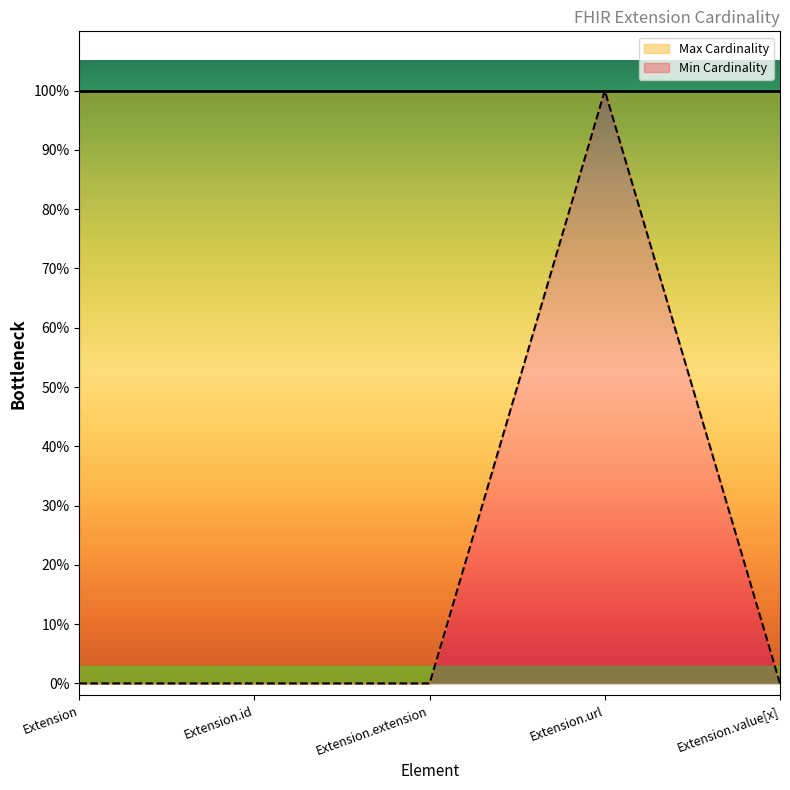

Which category has the highest value across all series?

Extension.url